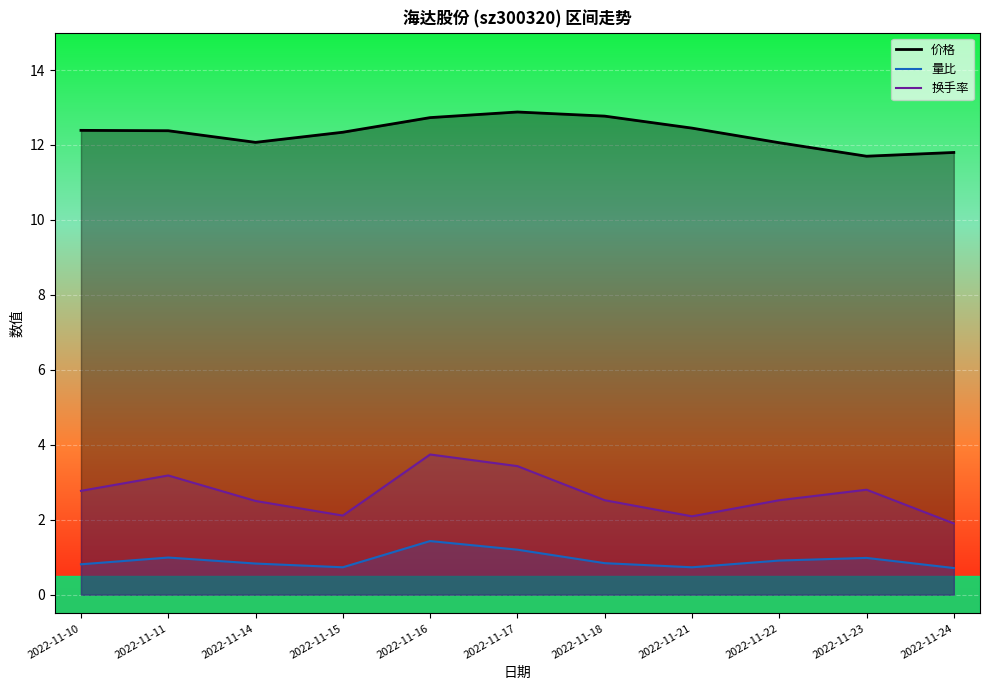

Reading left to right, what are all the values shown in this chart?

价格: 12.4	12.4	12.1	12.3	12.7	12.9	12.8	12.4	12.1	11.7	11.8
量比: 0.8	1.0	0.8	0.7	1.4	1.2	0.8	0.7	0.9	1.0	0.7
换手率: 2.8	3.2	2.5	2.1	3.7	3.4	2.5	2.1	2.5	2.8	1.9